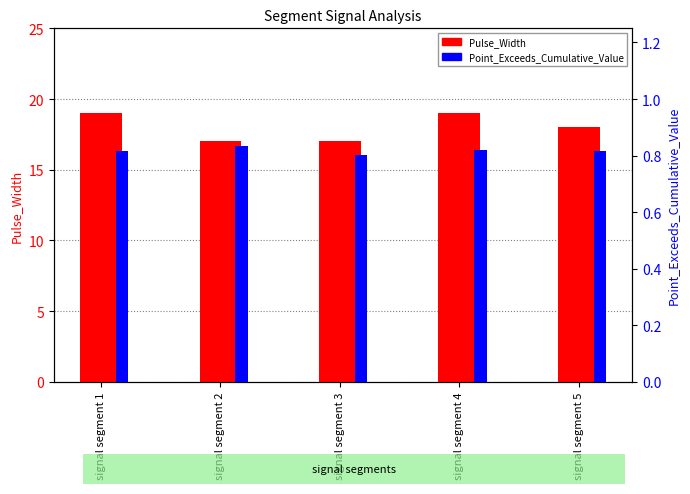

At how many categories does at least one series exceed 12?

5